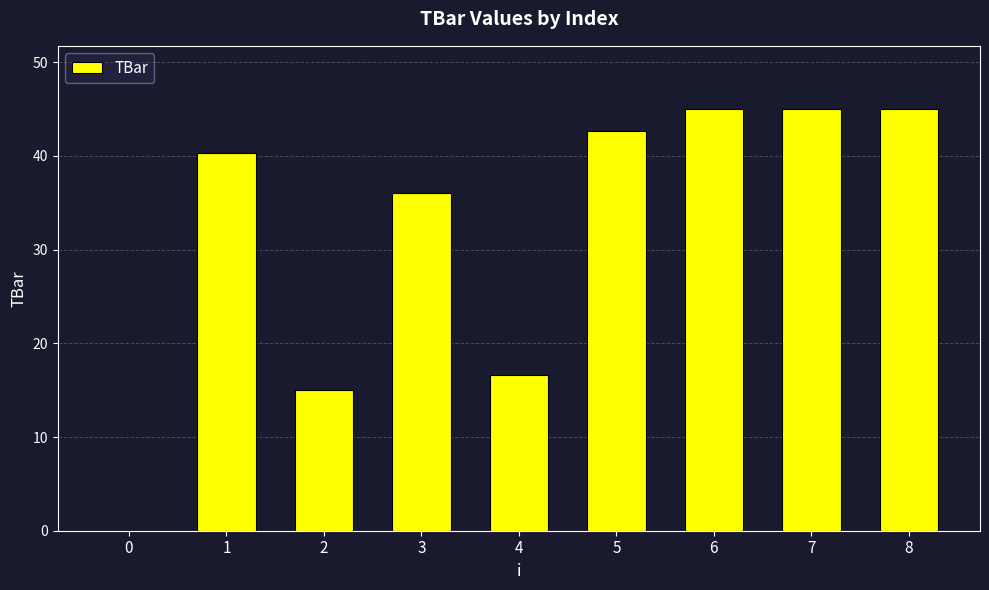

What is the change in value from 3 to 6?

+9.0